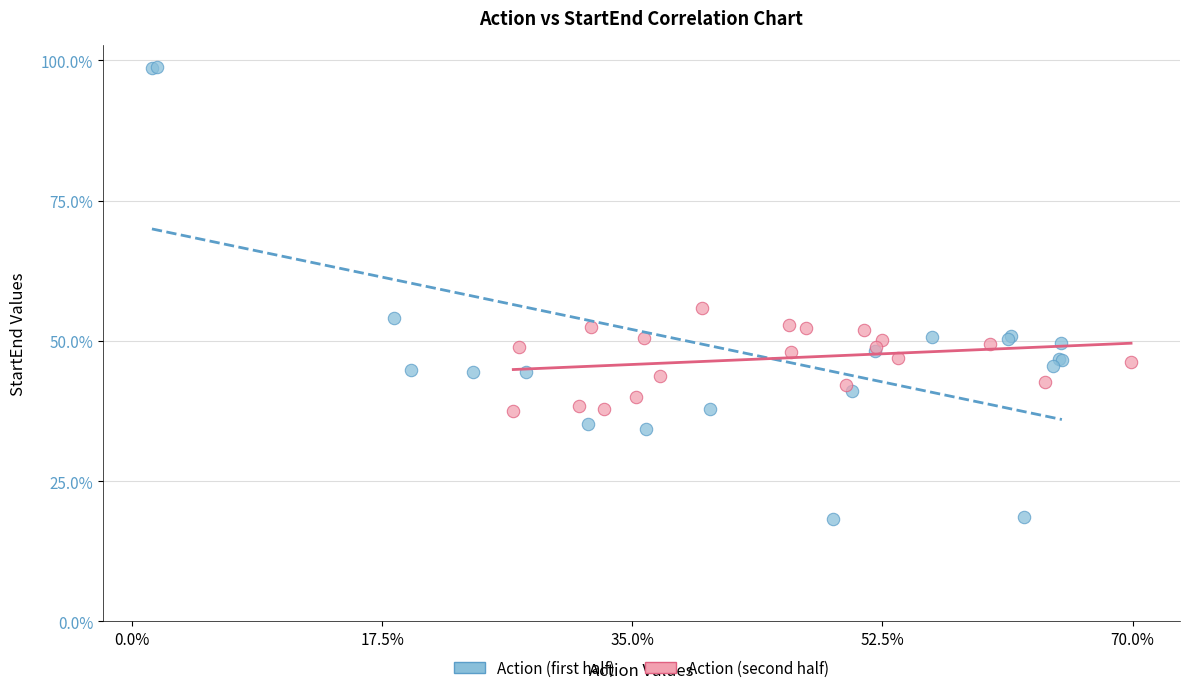

What are all the series names shown in the legend?

Action (first half), Action (second half)